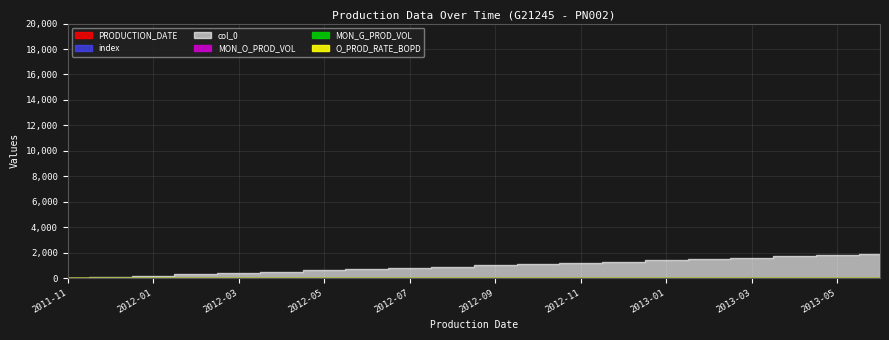

True or false: col_0 and index intersect in this chart.

False